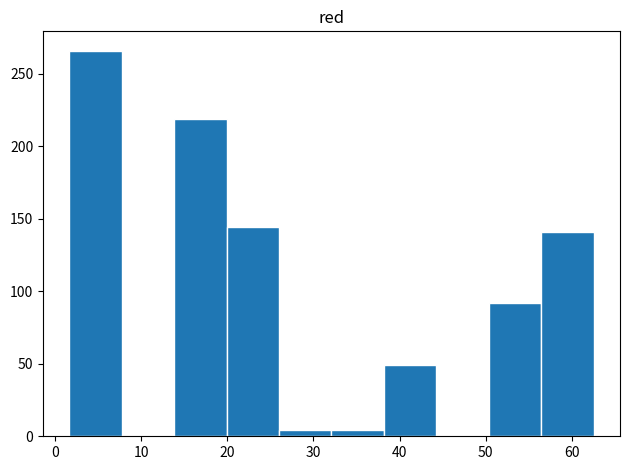

What is the height of the bar covering 2 to 8 on the x-axis? Neither the bar edges nor the heights are printed on the chart, so give them approximately, as read against the axes.

265